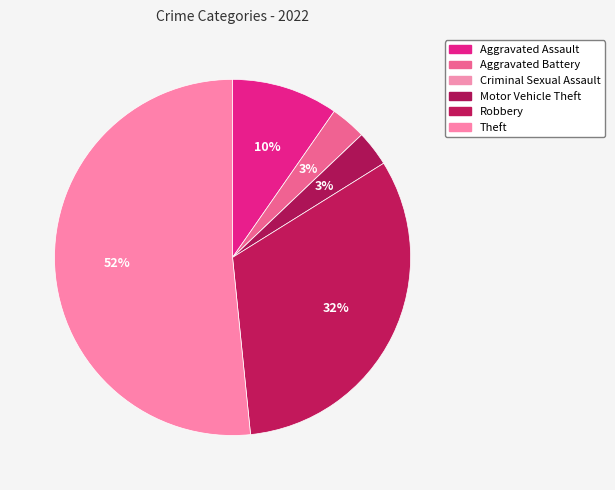

What is the change in value from Criminal Sexual Assault to Theft?

+16